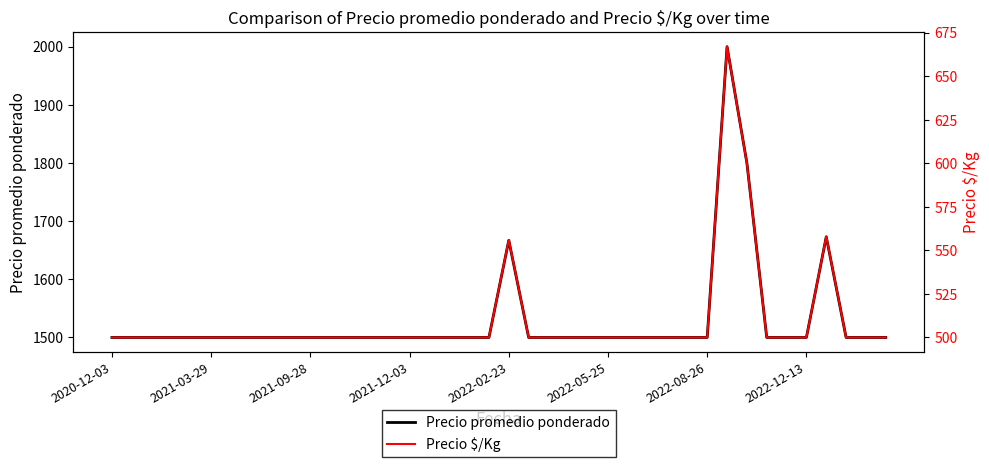

True or false: Precio promedio ponderado and Precio $/Kg intersect in this chart.

False